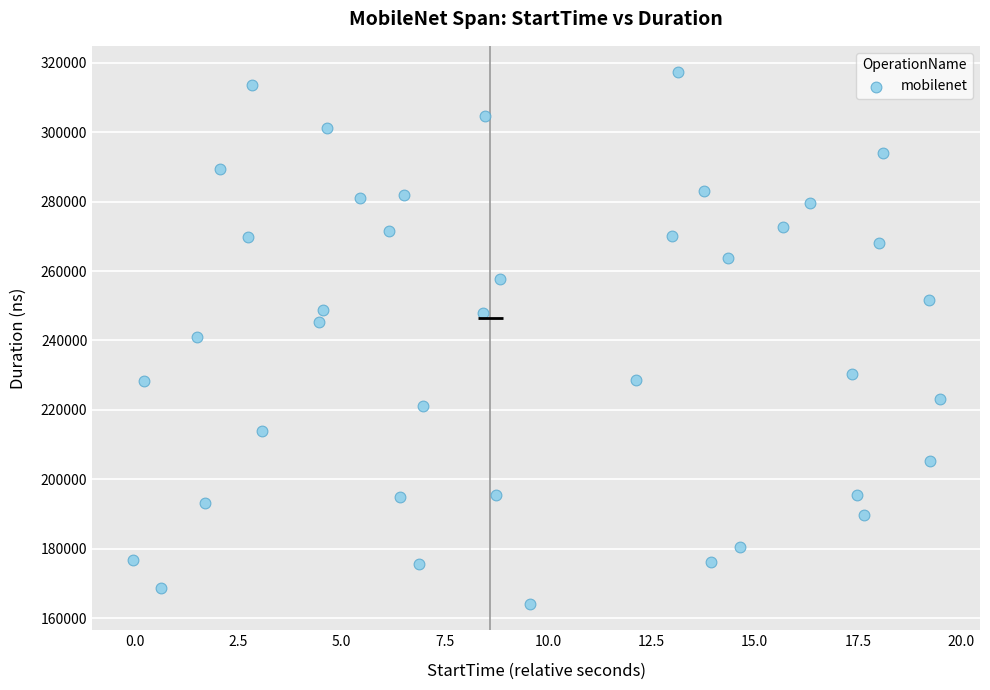

What is the range of Y values (max minus min)?

152988